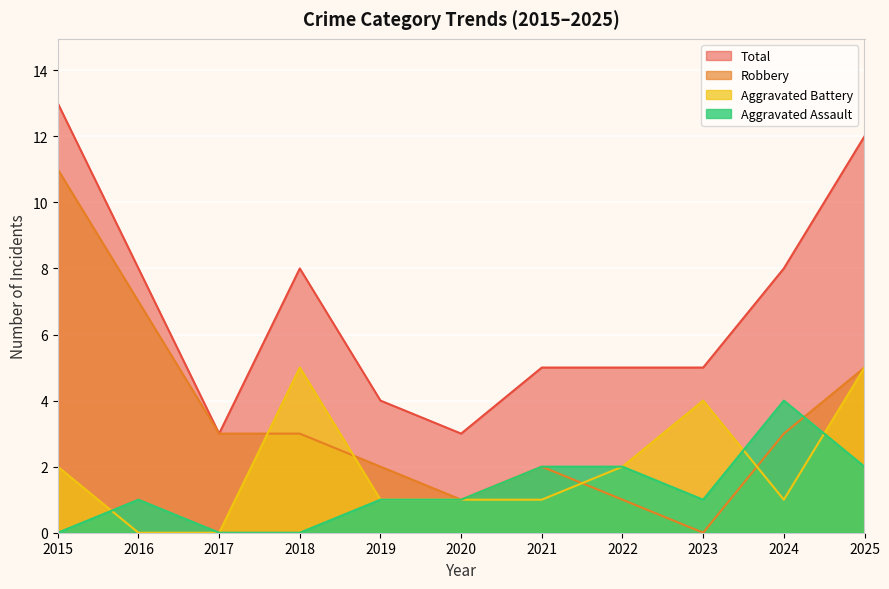

Between 2022 and 2023, which series saw the biggest shift?

Aggravated Battery